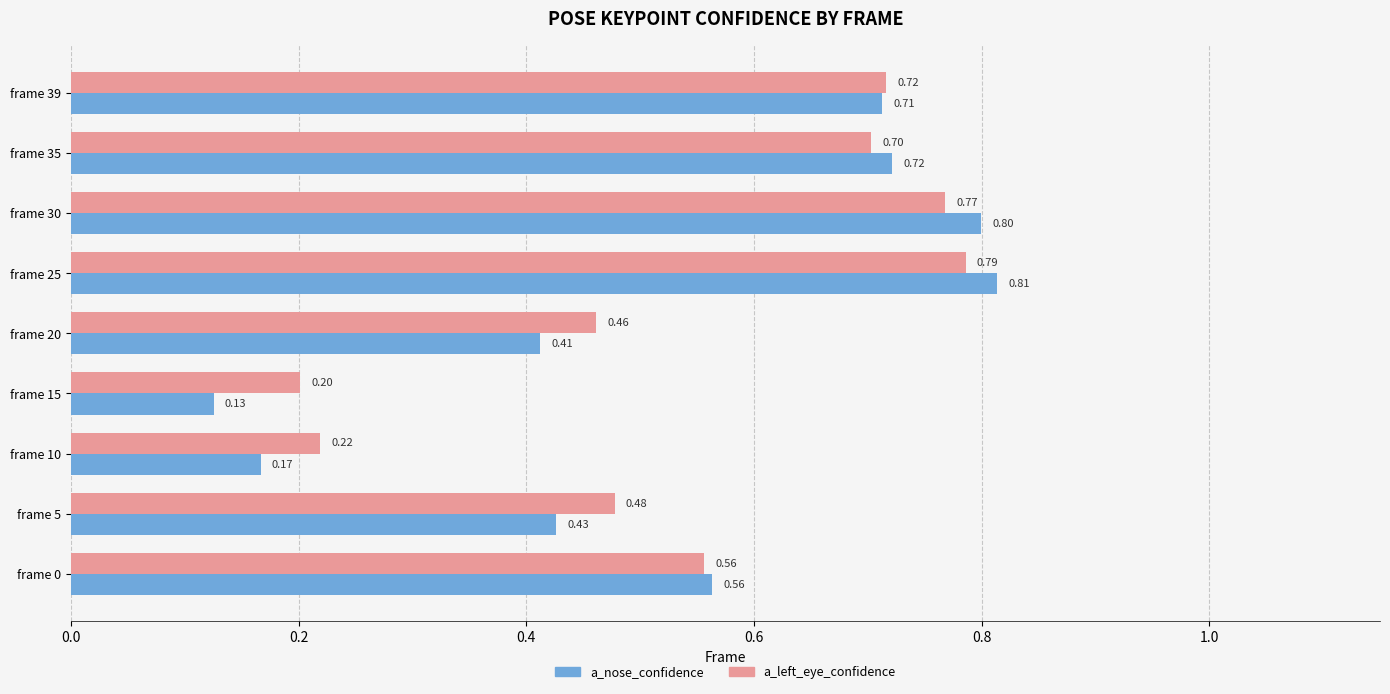

Which series has the widest spread of values?

a_nose_confidence